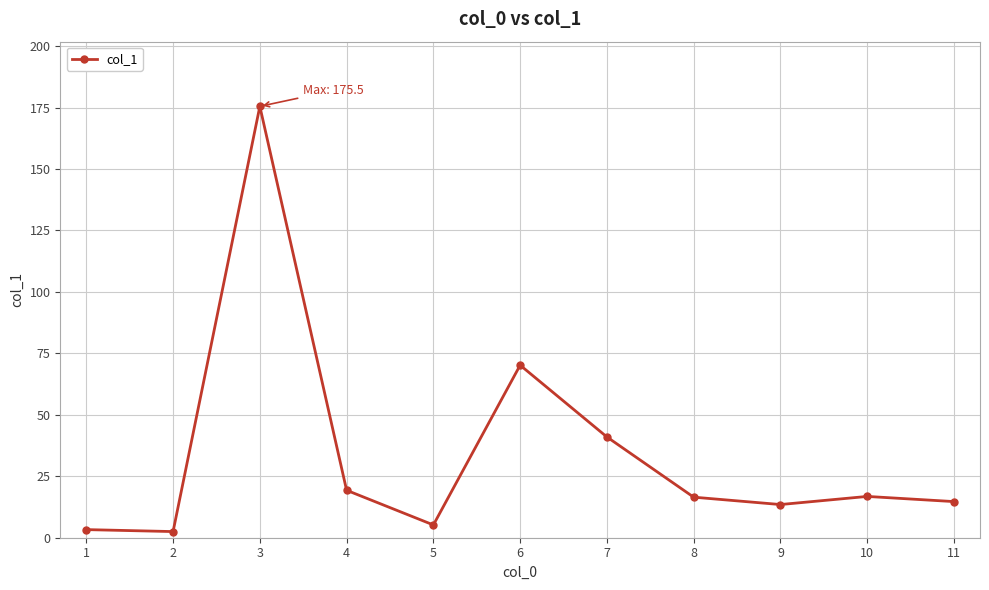

What is the change in value from 6 to 9?

-56.7